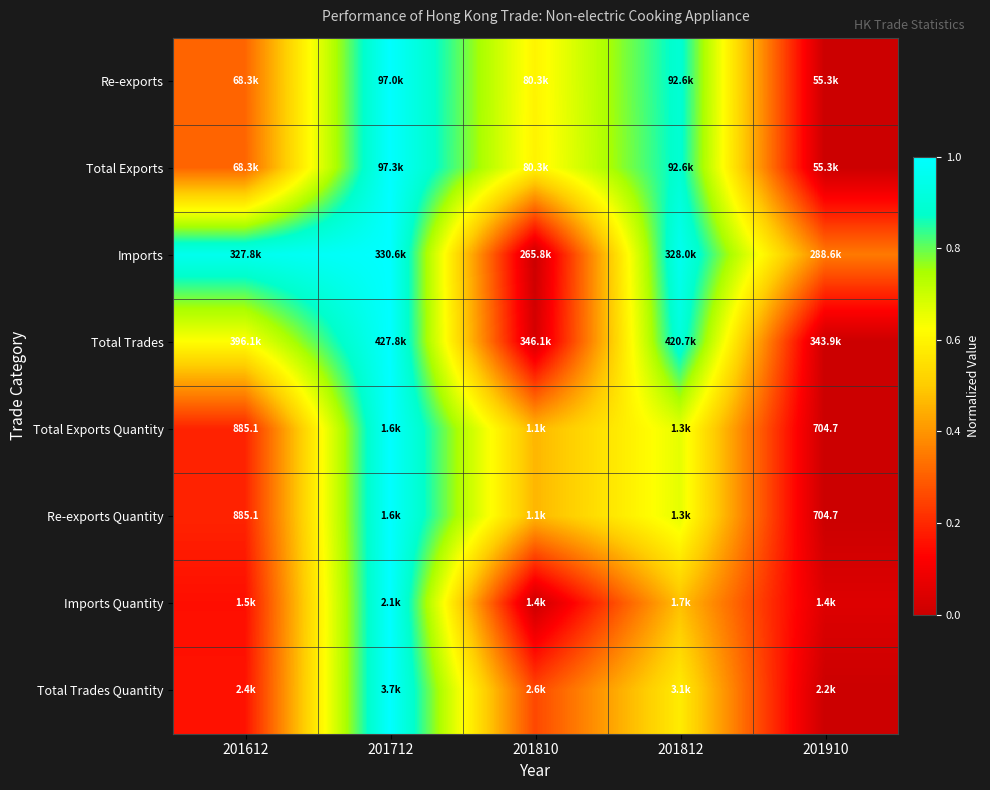

At which label does Total Exports Quantity reach its minimum?

201910